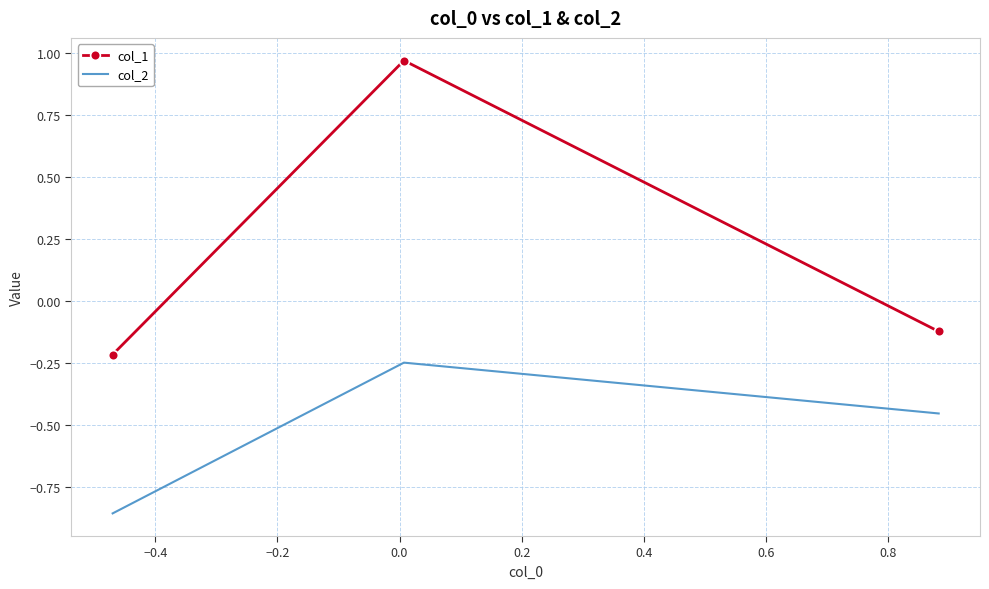

Which series has the largest range (max minus min)?

col_1